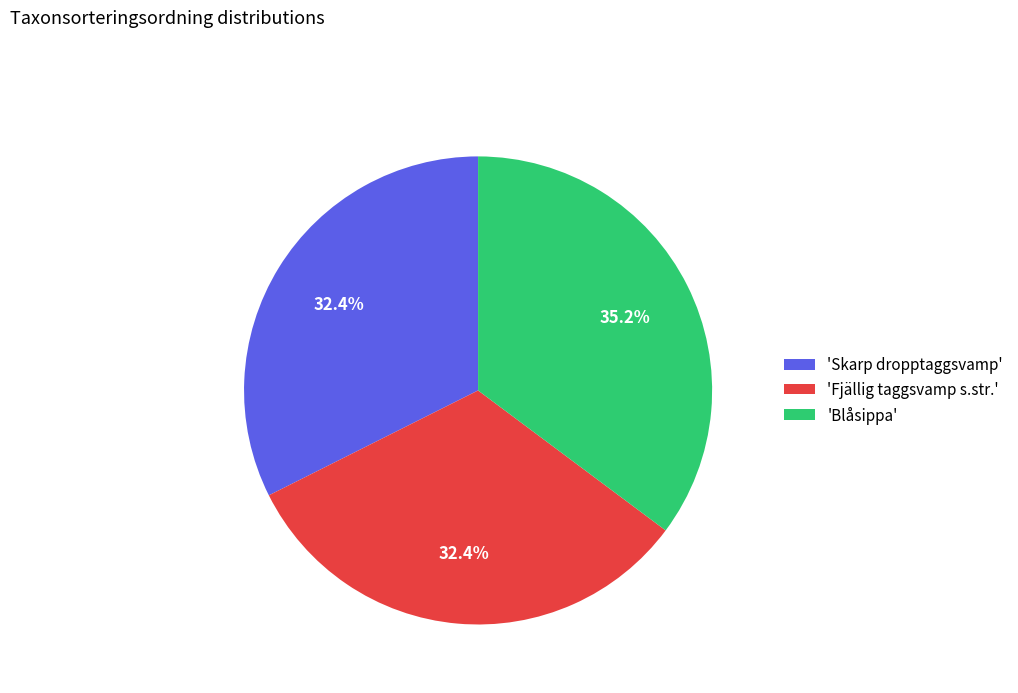

Is there any slice that represents more than half of the pie?

No